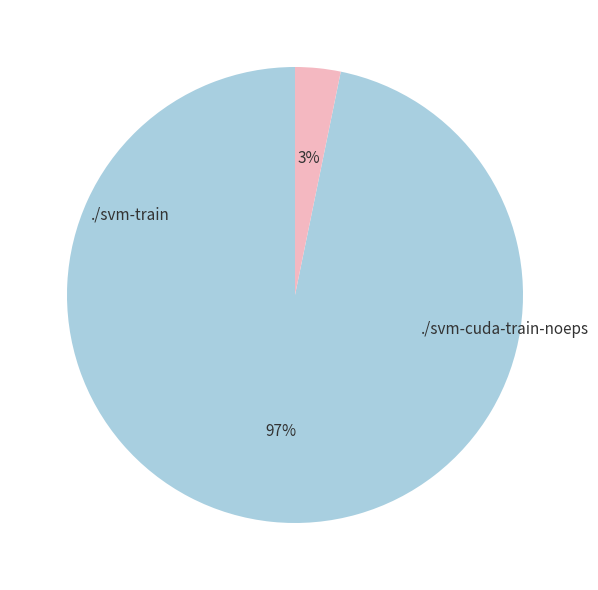

Is there a majority slice in this chart?

Yes